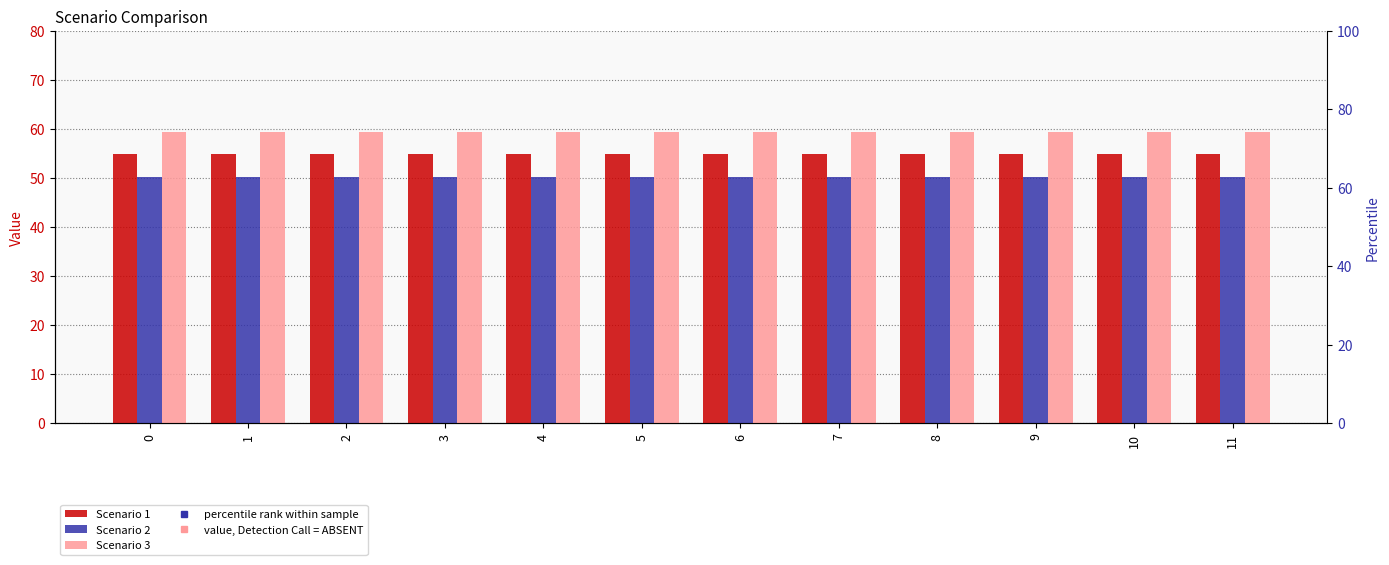

Which has a higher value, 10 or 1?

10